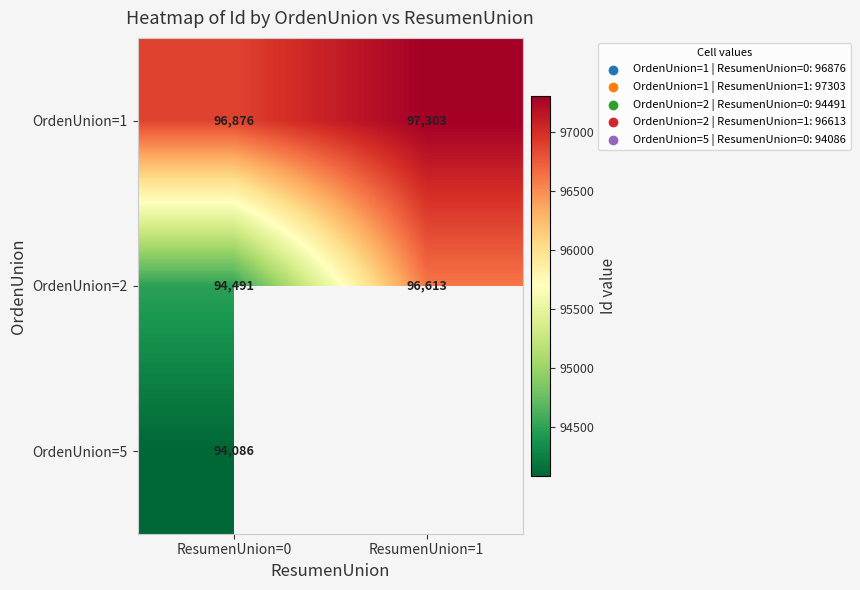

What is the difference between the OrdenUnion=1 values at ResumenUnion=1 and ResumenUnion=0?

426.3